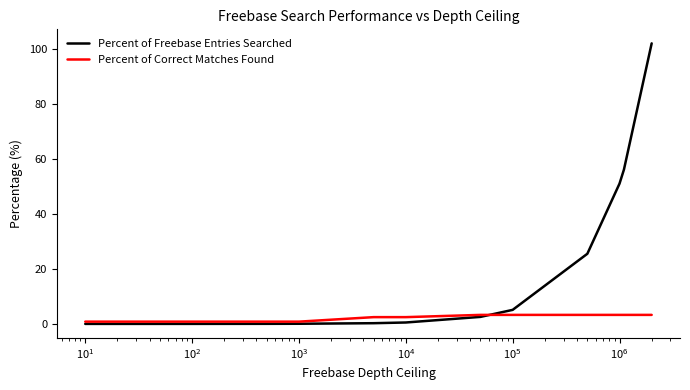

What is the maximum value shown in the chart?

102.1